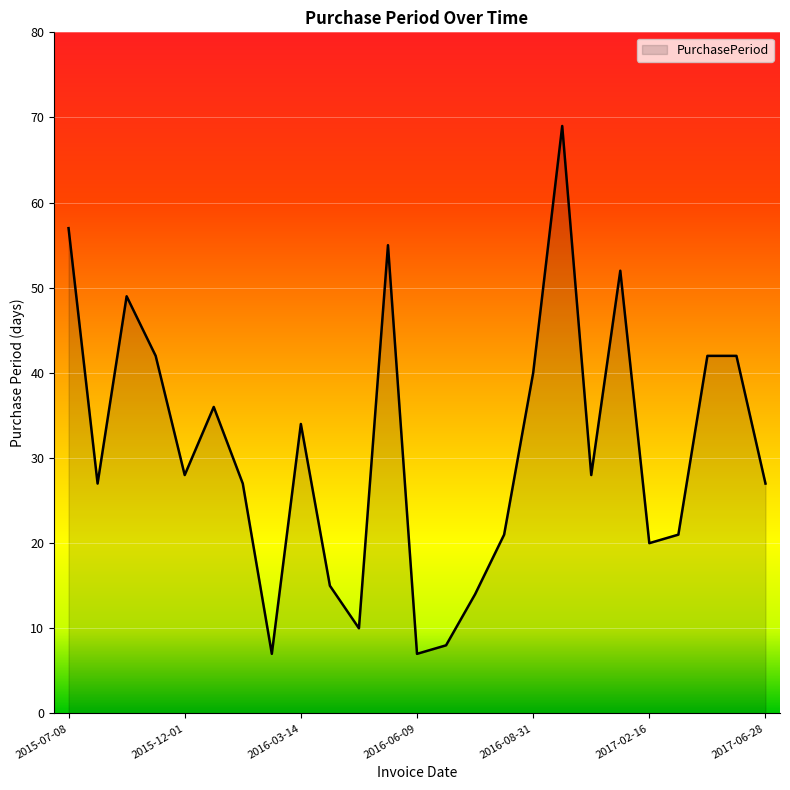

What is the difference between the maximum and minimum values?

62